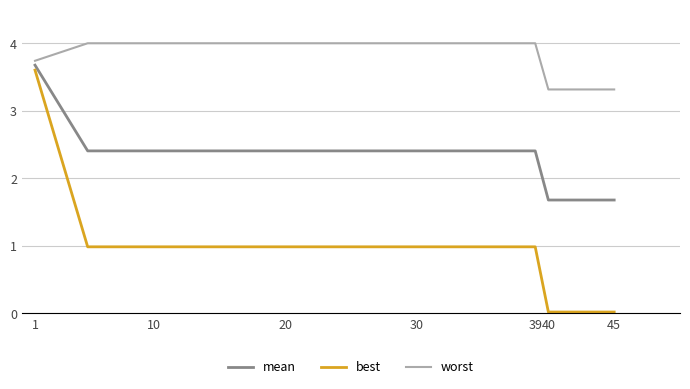

Which series has the largest range (max minus min)?

best